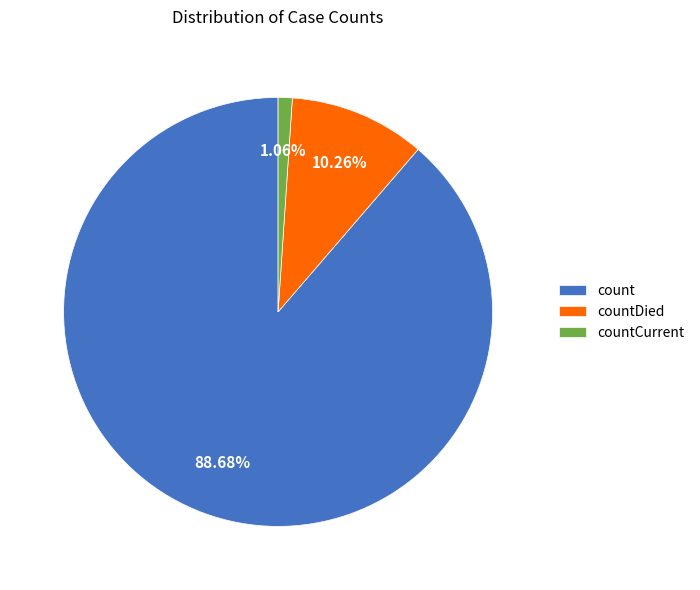

Which category has the smallest portion of the pie?

countCurrent